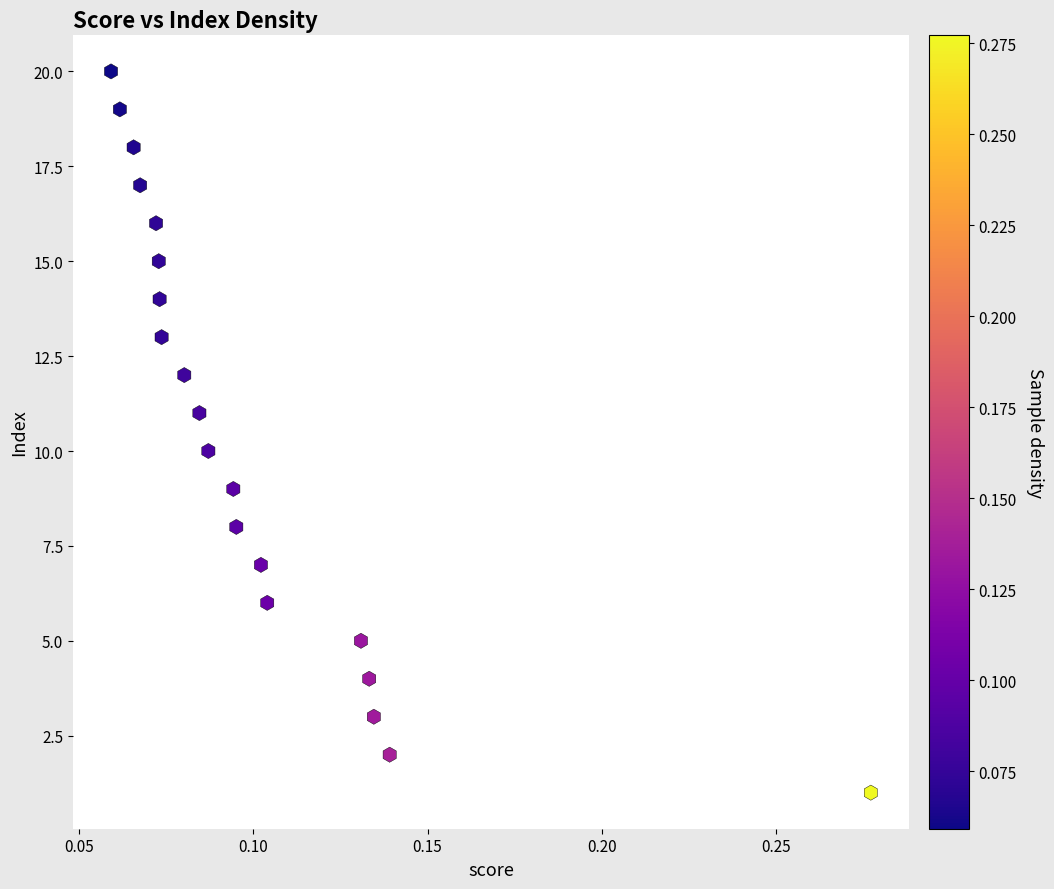

What is the range of Y values (max minus min)?

19